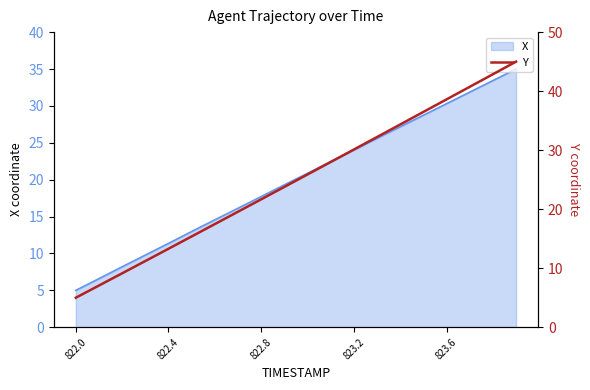

What is the label of the 15th point from the left?

14